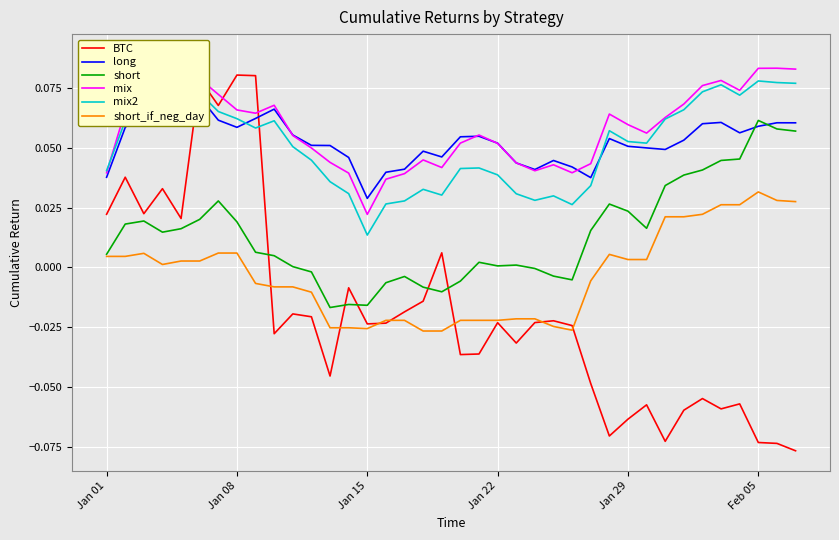

Which series ends up on top after the final intersection of short_if_neg_day and BTC?

short_if_neg_day